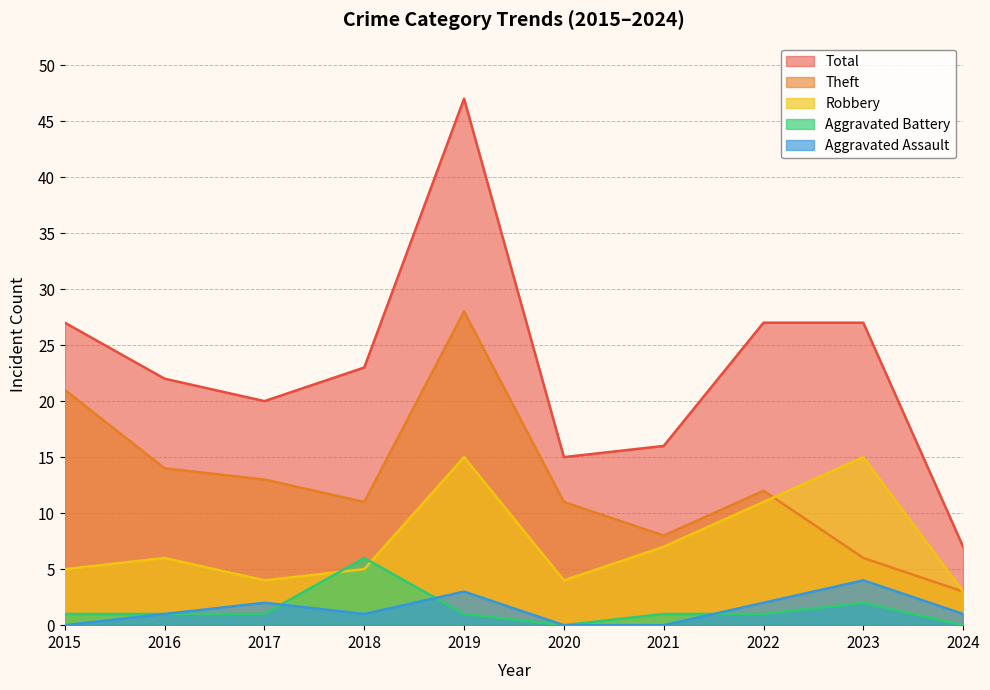

True or false: Robbery and Total intersect in this chart.

False